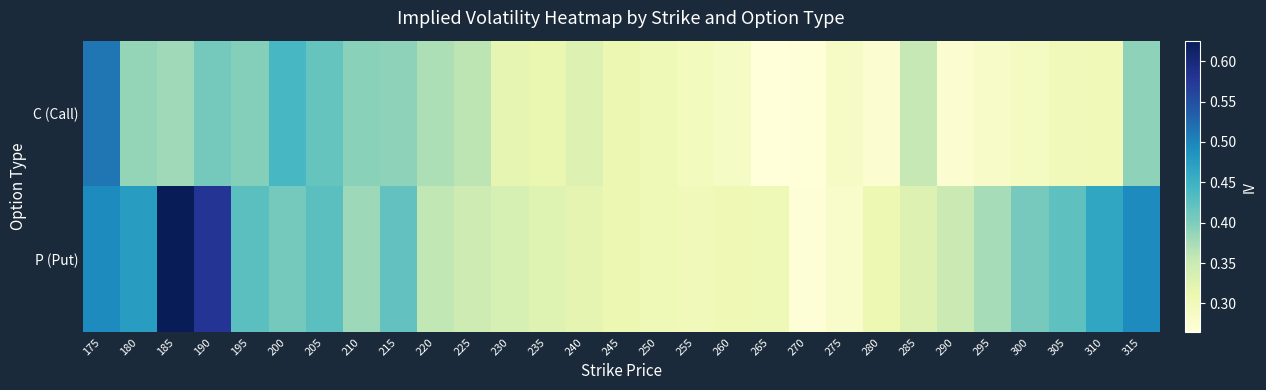

Reading left to right, list all the values displayed in this chart.

C (Call): 175=0.5	180=0.4	185=0.4	190=0.4	195=0.4	200=0.4	205=0.4	210=0.4	215=0.4	220=0.4	225=0.4	230=0.3	235=0.3	240=0.3	245=0.3	250=0.3	255=0.3	260=0.3	265=0.3	270=0.3	275=0.3	280=0.3	285=0.4	290=0.3	295=0.3	300=0.3	305=0.3	310=0.3	315=0.4
P (Put): 175=0.5	180=0.5	185=0.6	190=0.6	195=0.4	200=0.4	205=0.4	210=0.4	215=0.4	220=0.4	225=0.3	230=0.3	235=0.3	240=0.3	245=0.3	250=0.3	255=0.3	260=0.3	265=0.3	270=0.3	275=0.3	280=0.3	285=0.3	290=0.3	295=0.4	300=0.4	305=0.4	310=0.5	315=0.5